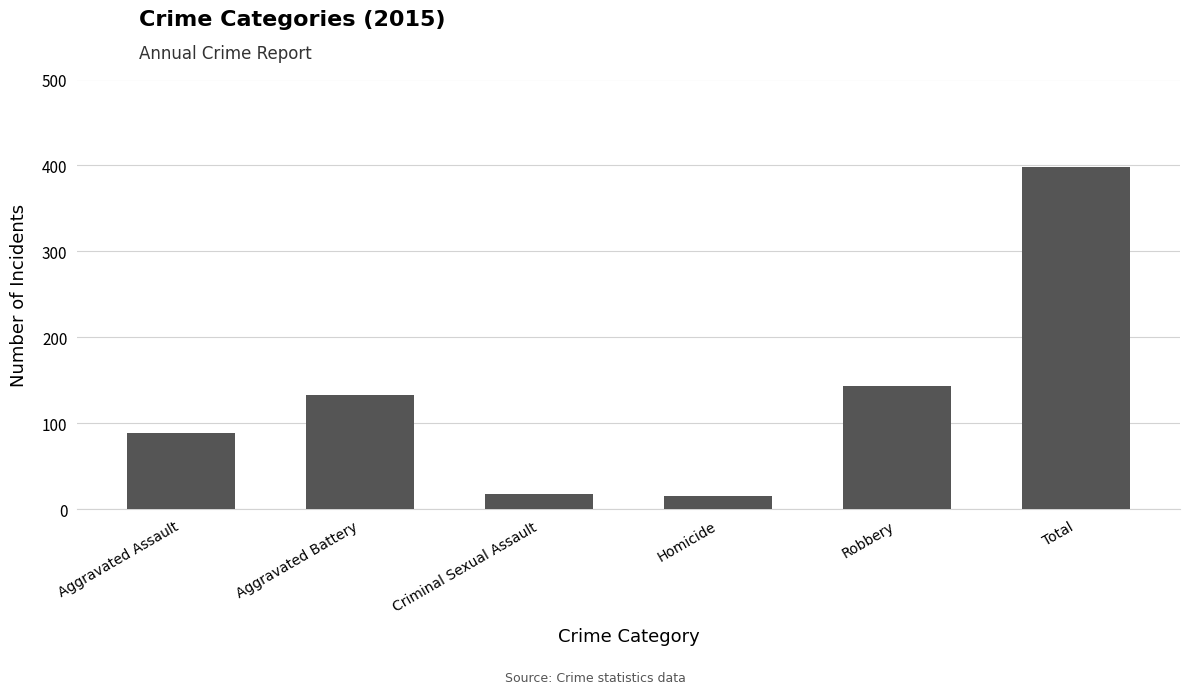

What is the label of the 2nd bar from the left?

Aggravated Battery